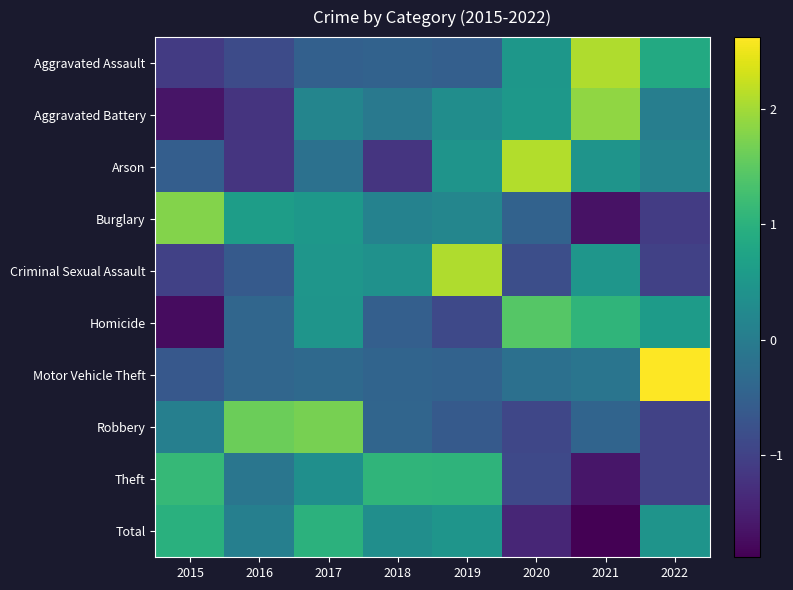

What is the total value across all series at 2022?

0.6